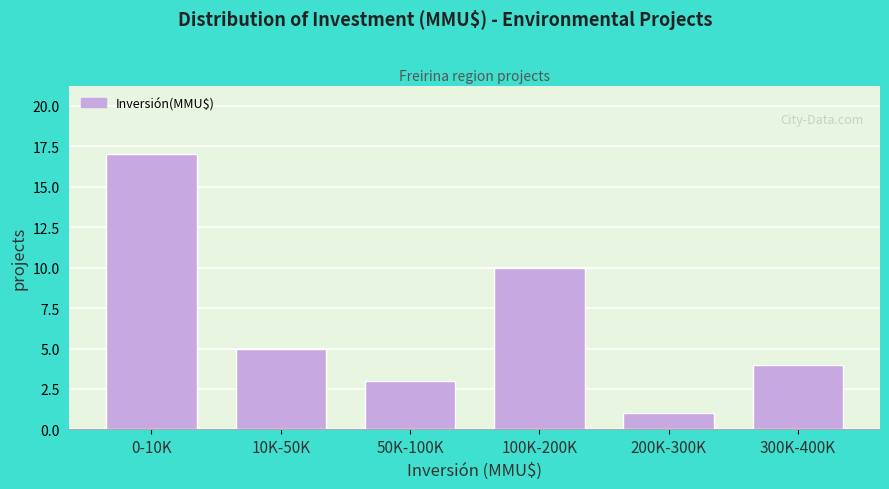

Reading right to left, transcribe all the data shown in this chart.

4	1	10	3	5	17